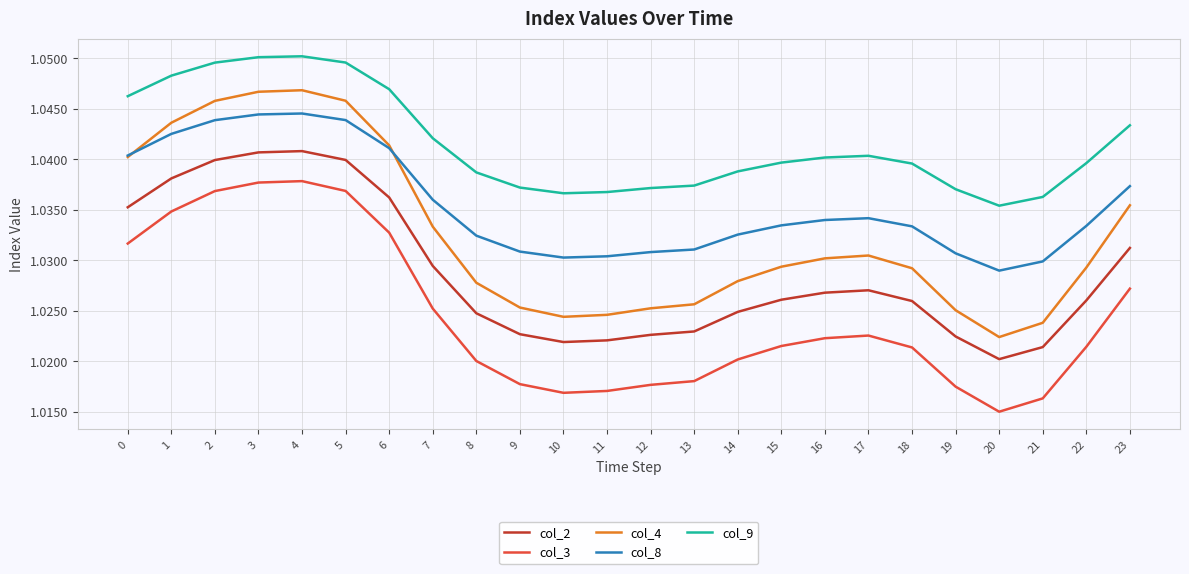

Which category has the lowest value across all series?

20